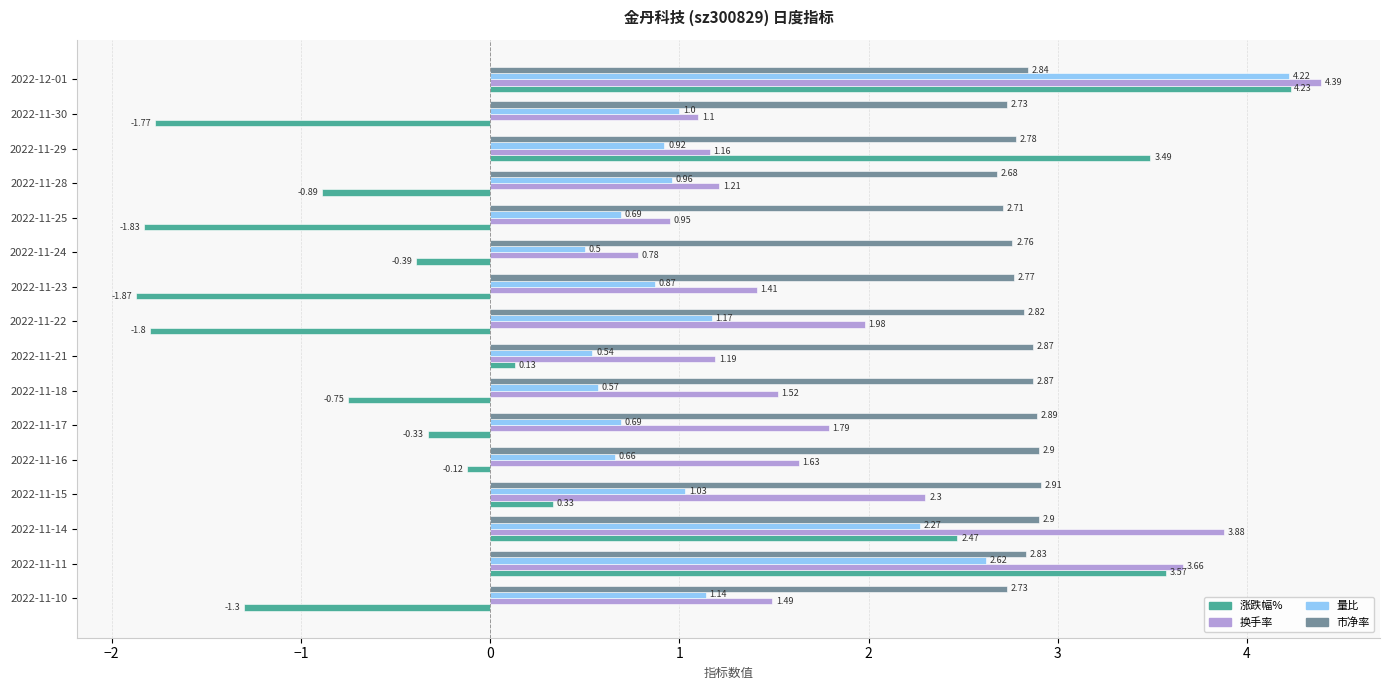

Rank the series by their maximum value, from highest to lowest.

换手率, 涨跌幅%, 量比, 市净率